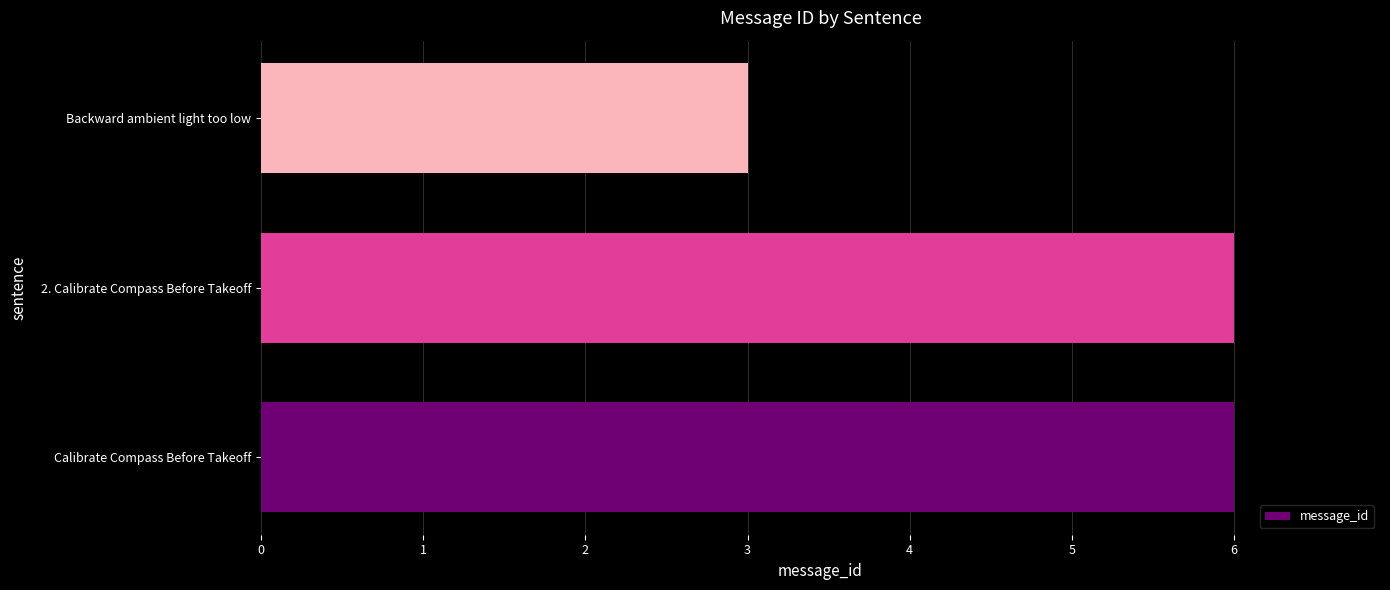

What is the sum of the values at 2. Calibrate Compass Before Takeoff and Calibrate Compass Before Takeoff?

12